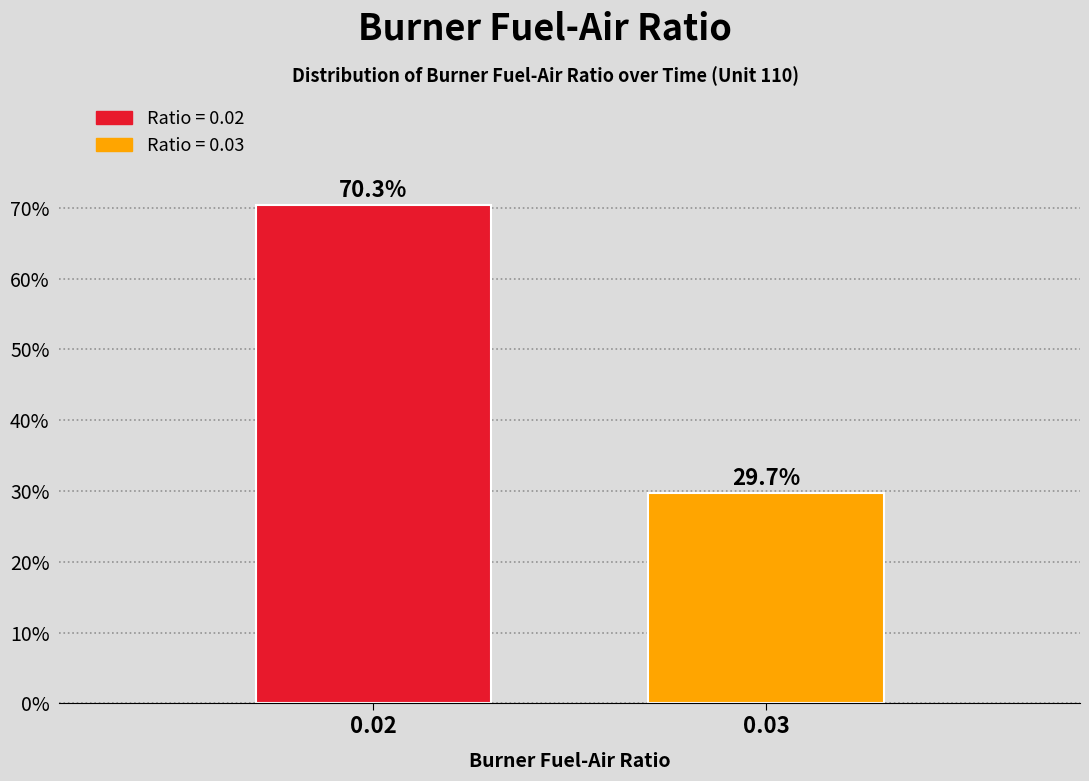

Reading left to right, list all the values displayed in this chart.

0.02=70.3	0.03=29.7